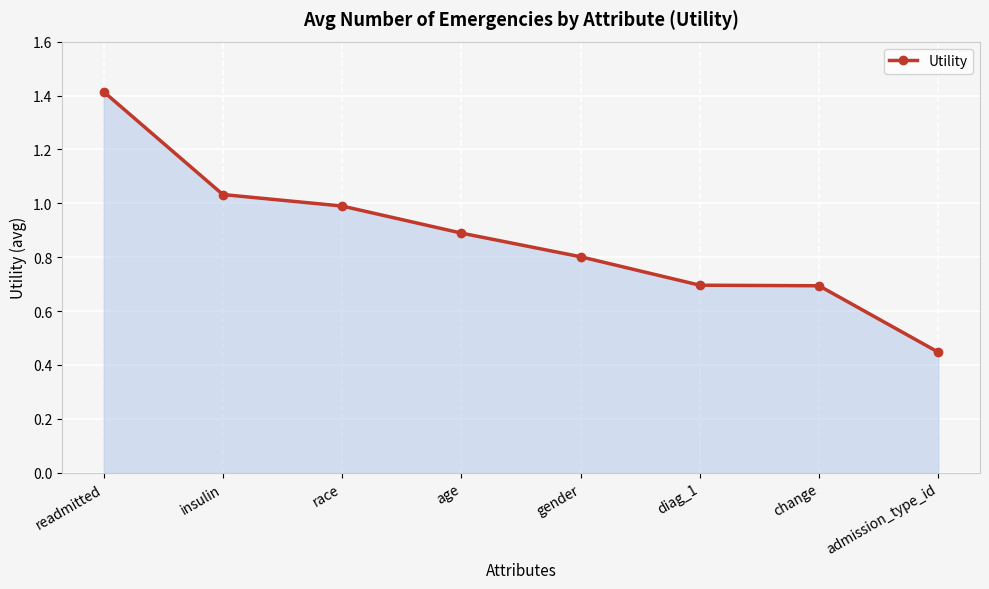

At which label is the value closest to 0?

admission_type_id